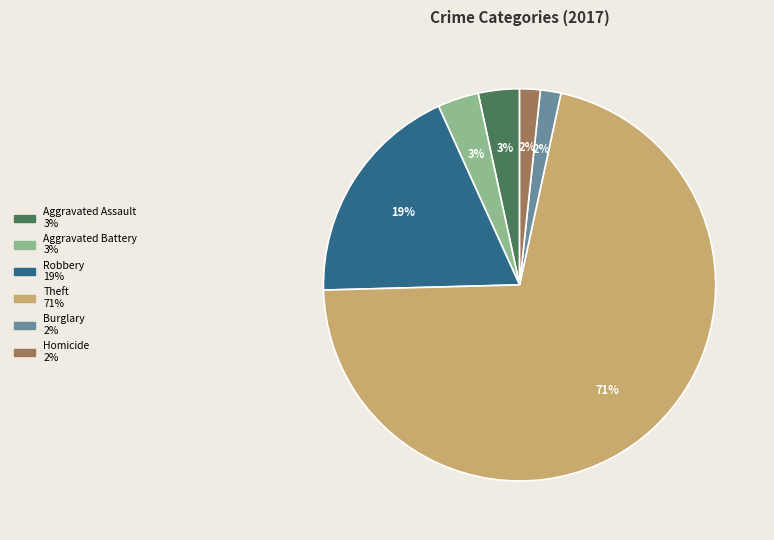

To the nearest percent, what is the difference between the largest and smallest slice percentages?

69%